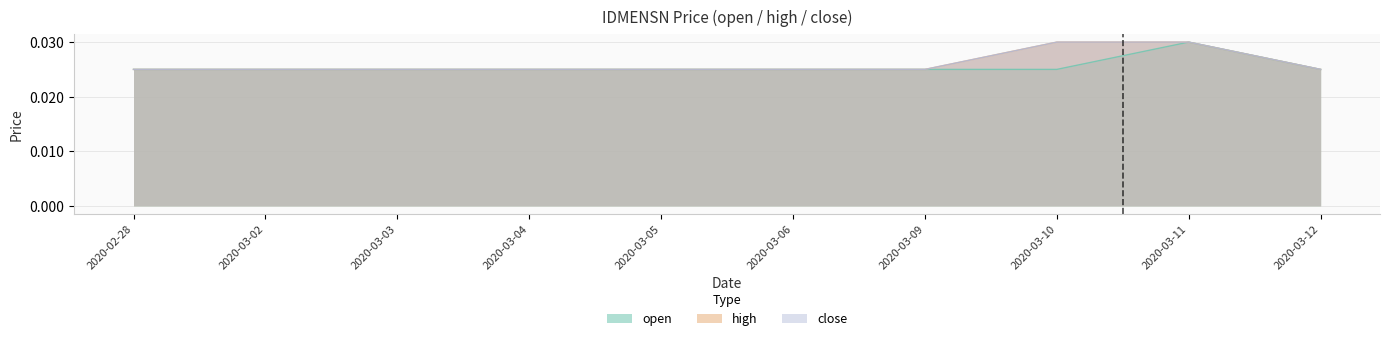

True or false: close and open cross at least once.

False